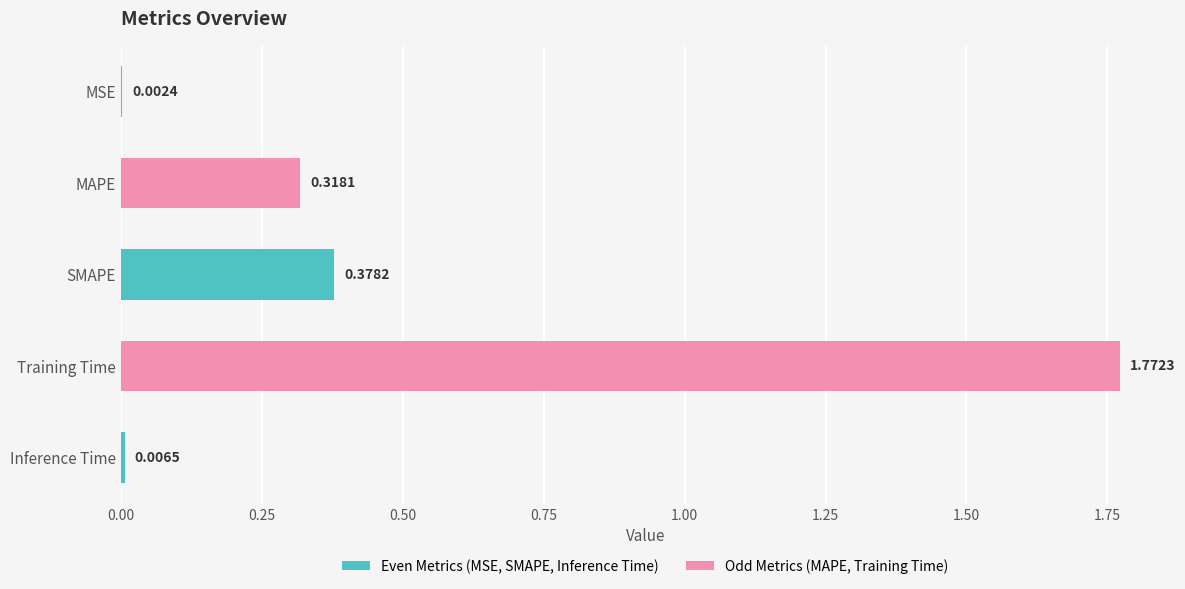

Which label corresponds to the largest value in the chart?

Training Time